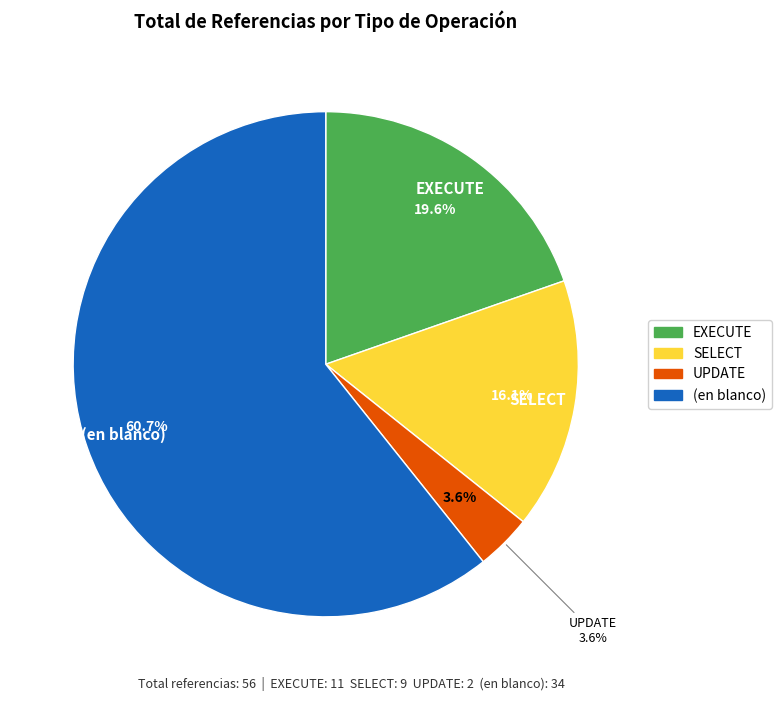

Count the number of slices in the pie.

4